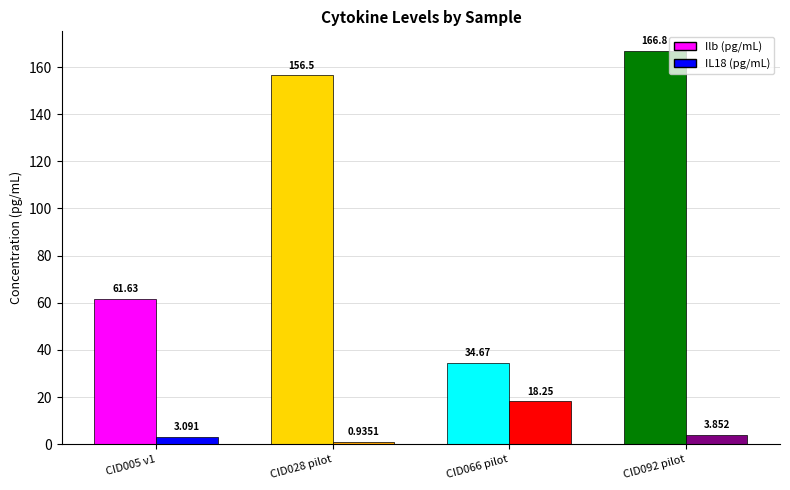

How many groups of bars are there?

4